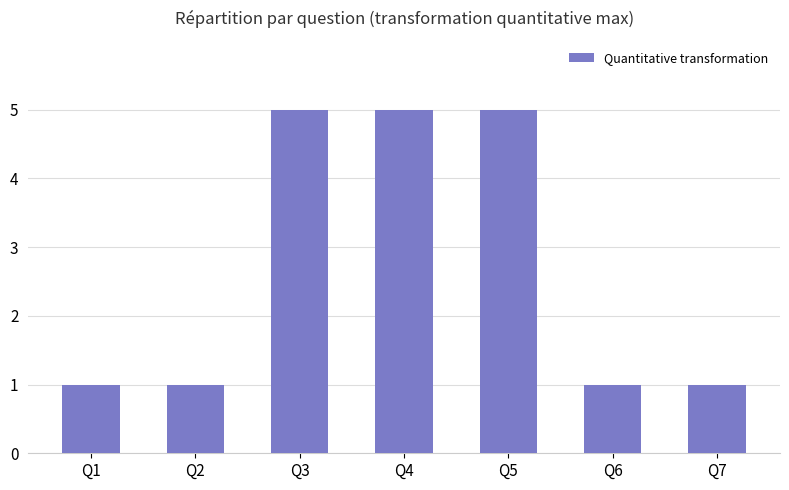

What is the ratio of the value at Q2 to the value at Q6?

1.0